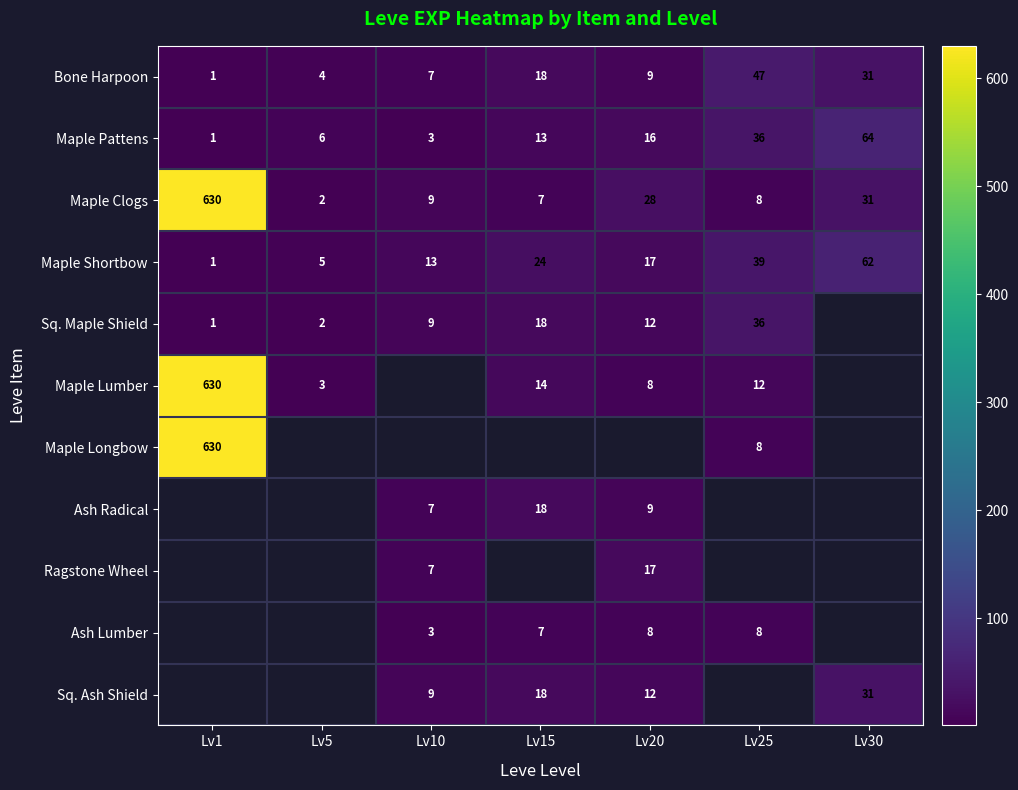

What is the maximum value shown in the chart?

630.0